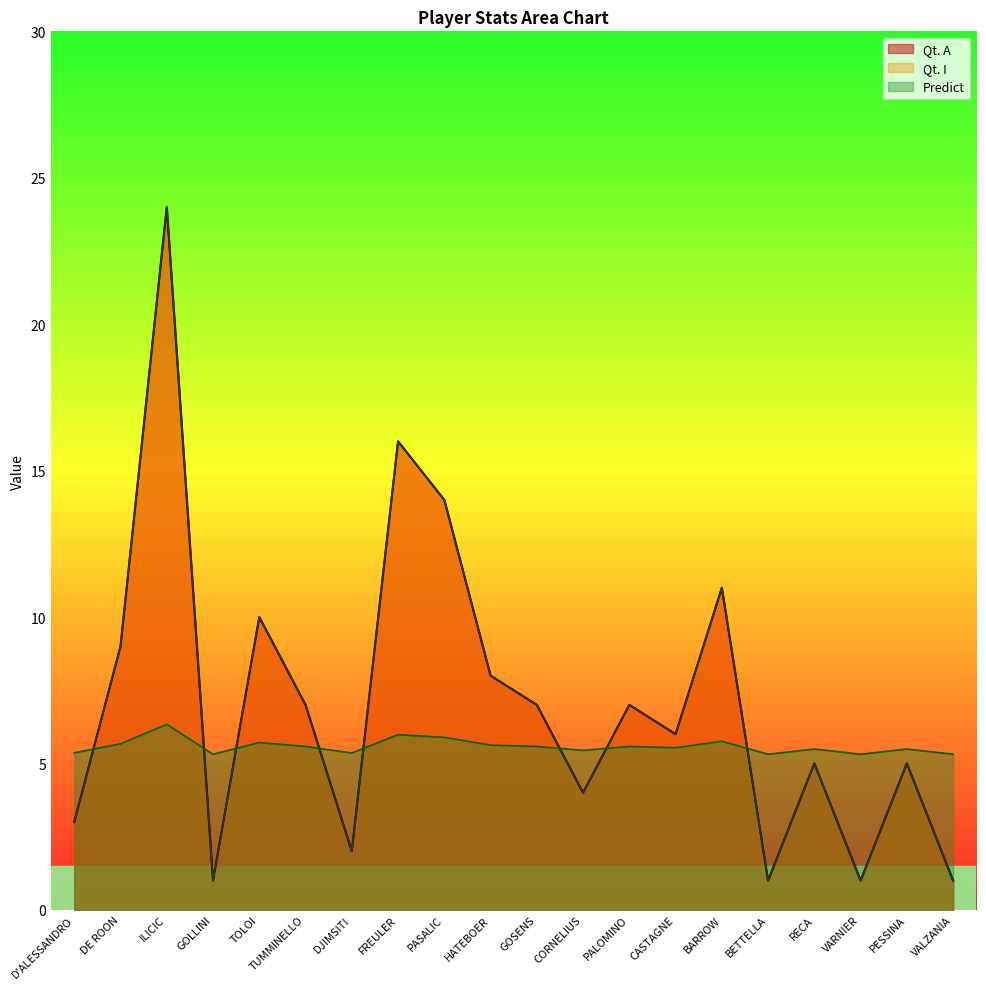

Which series has the largest total across all categories?

Qt. A